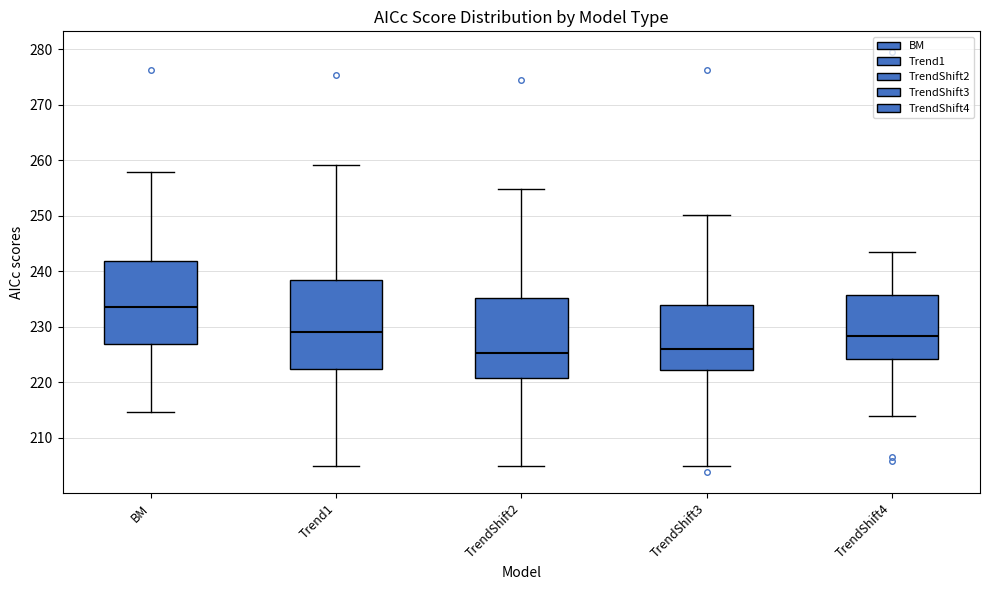

Reading left to right, read every box against the y-axis: the position of its median line, the range the box covers, and the ends of its whiskers. The values are not printed on the chart, so give them approximately, as read against the axis.

BM: median 234, box 227 to 242, whiskers 215 to 258
Trend1: median 229, box 222 to 238, whiskers 205 to 259
TrendShift2: median 225, box 221 to 235, whiskers 205 to 255
TrendShift3: median 226, box 222 to 234, whiskers 205 to 250
TrendShift4: median 228, box 224 to 236, whiskers 214 to 244